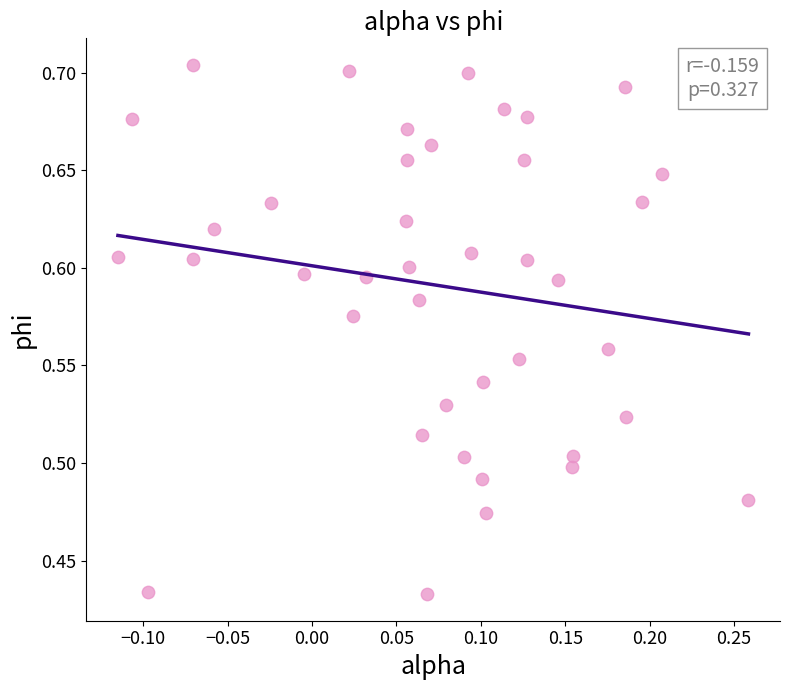

What is the range of Y values (max minus min)?

0.3